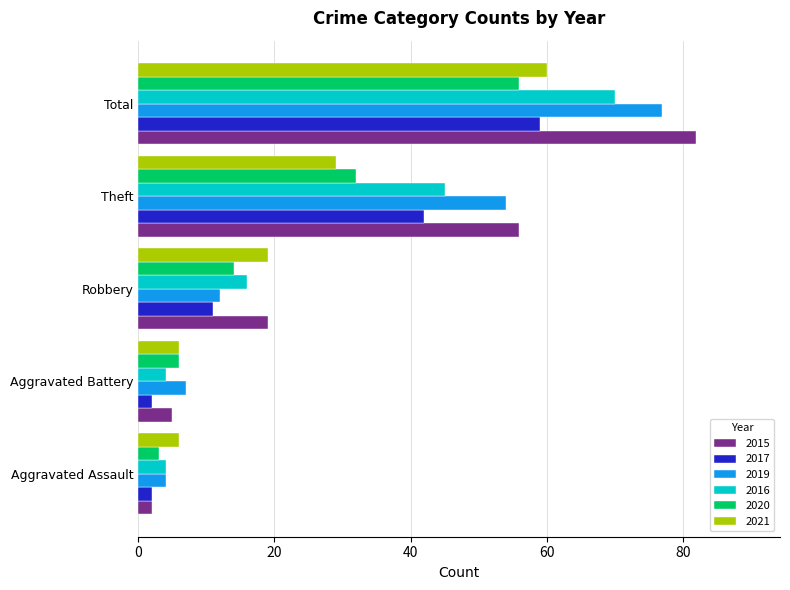

List the labels in order of 2020 value, smallest first.

Aggravated Assault, Aggravated Battery, Robbery, Theft, Total